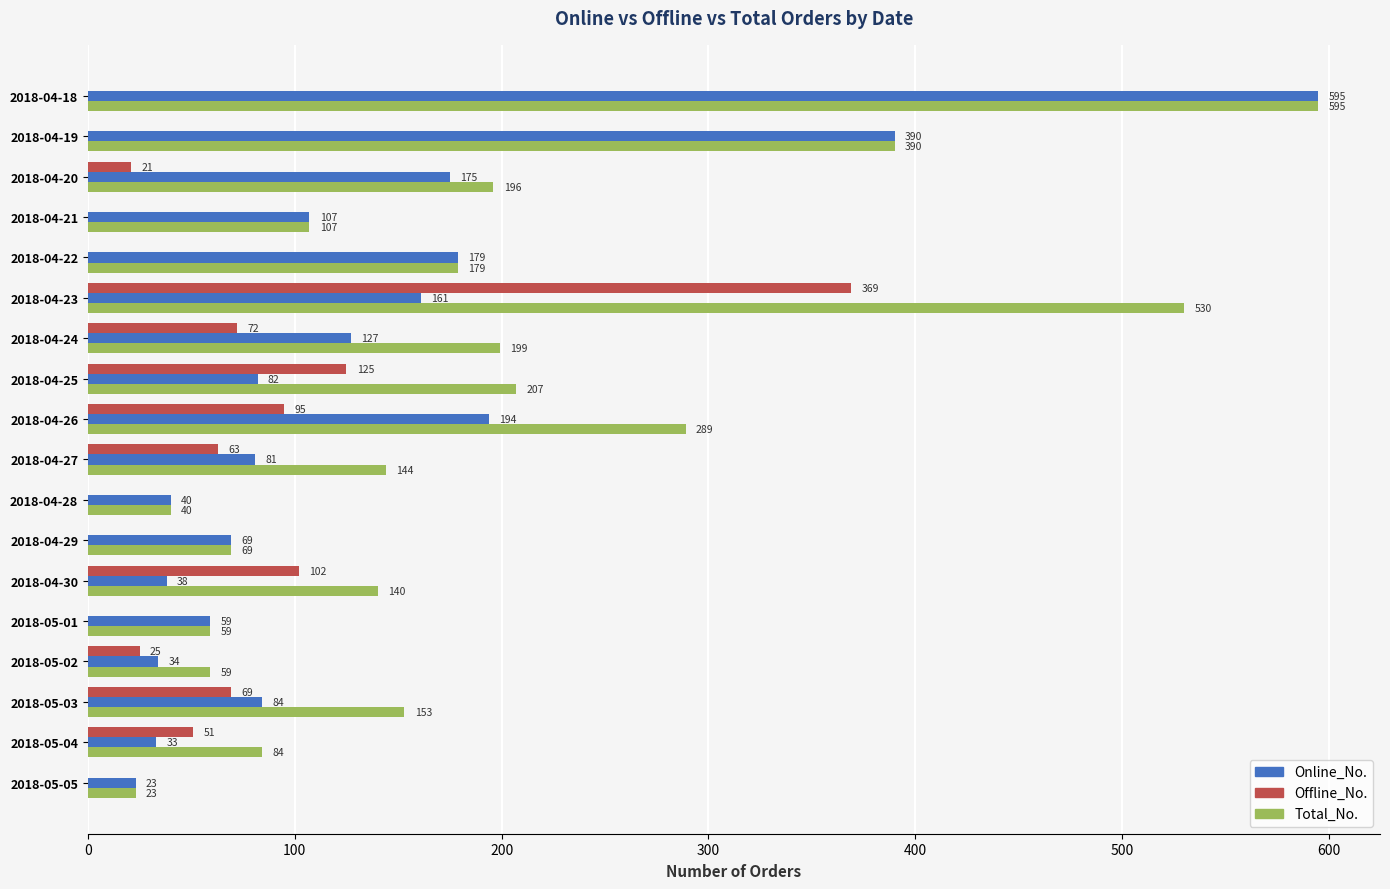

What value does the Online_No. series have at 2018-04-23, to the nearest 50?

150